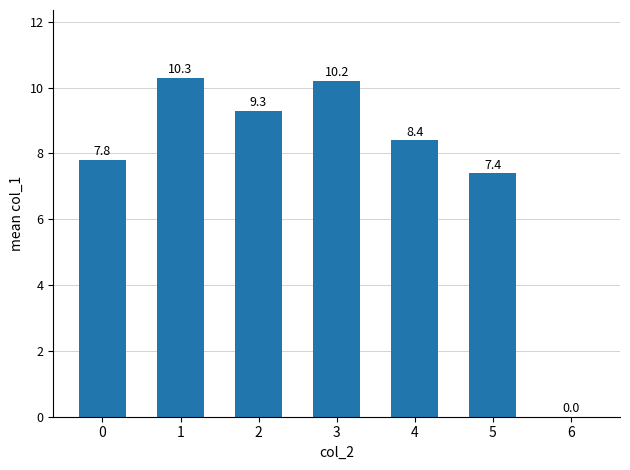

How many categories are shown in the chart?

7